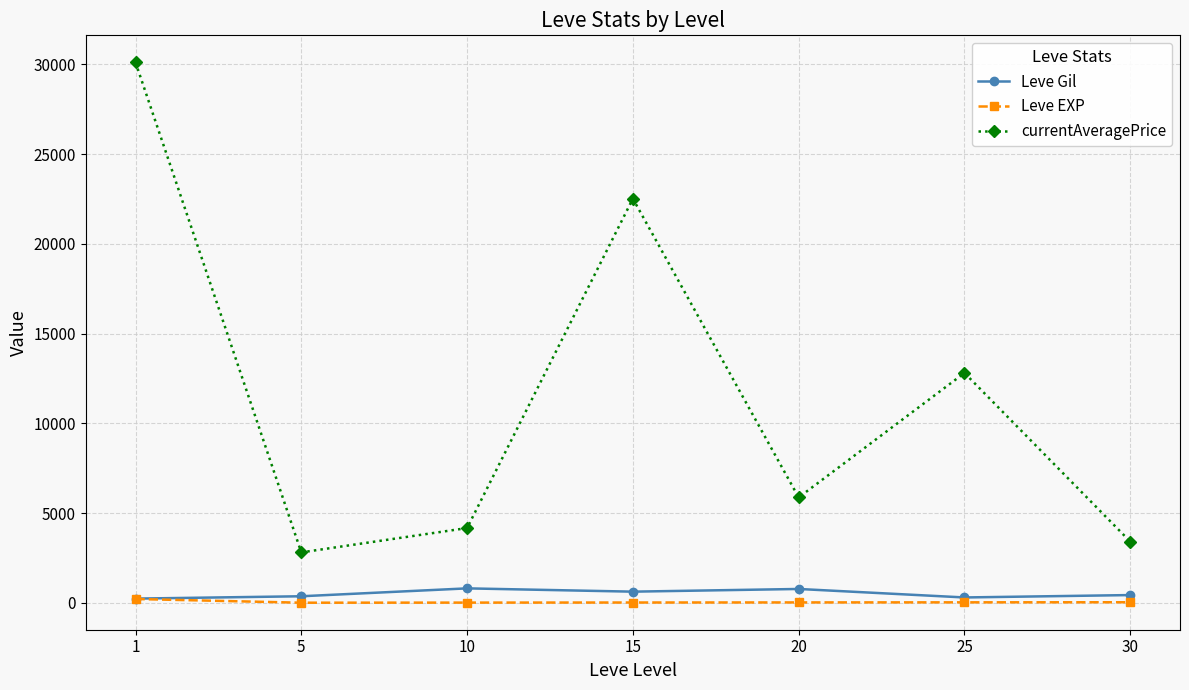

In currentAveragePrice, how many points are higher than both neighbors (excluding endpoints)?

2